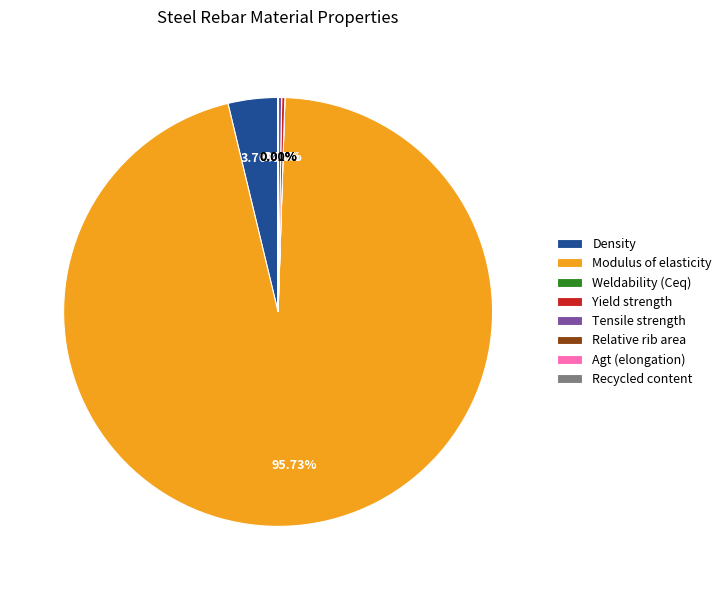

Which category has the biggest portion of the pie?

Modulus of elasticity